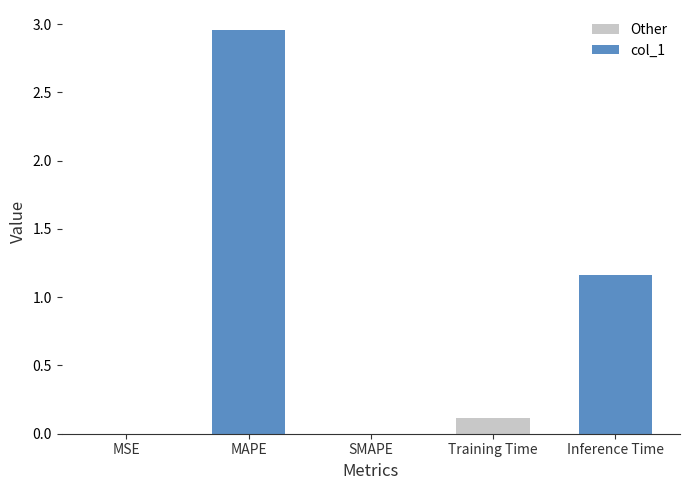

At which label is the value closest to 1?

Inference Time